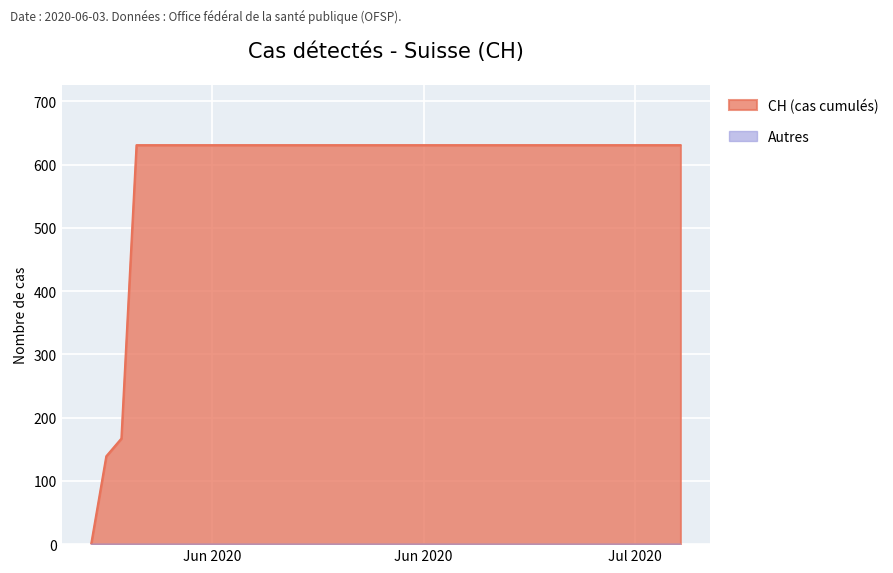

True or false: the data shows 954 at 2020-06-20.

False